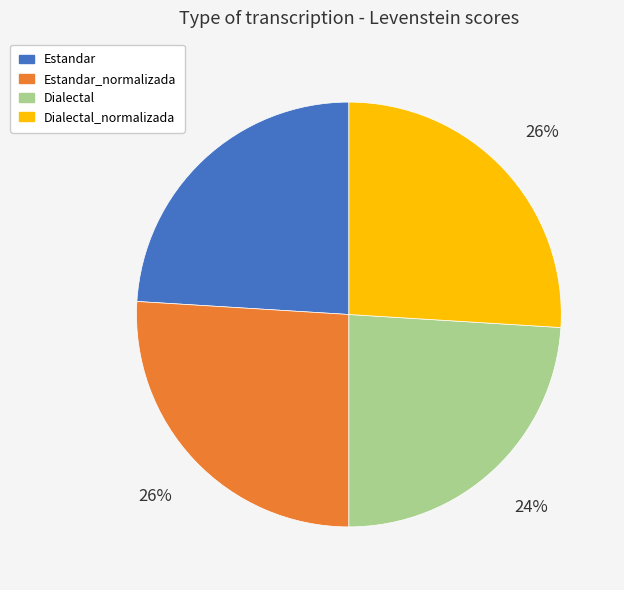

Is there any slice that represents more than half of the pie?

No